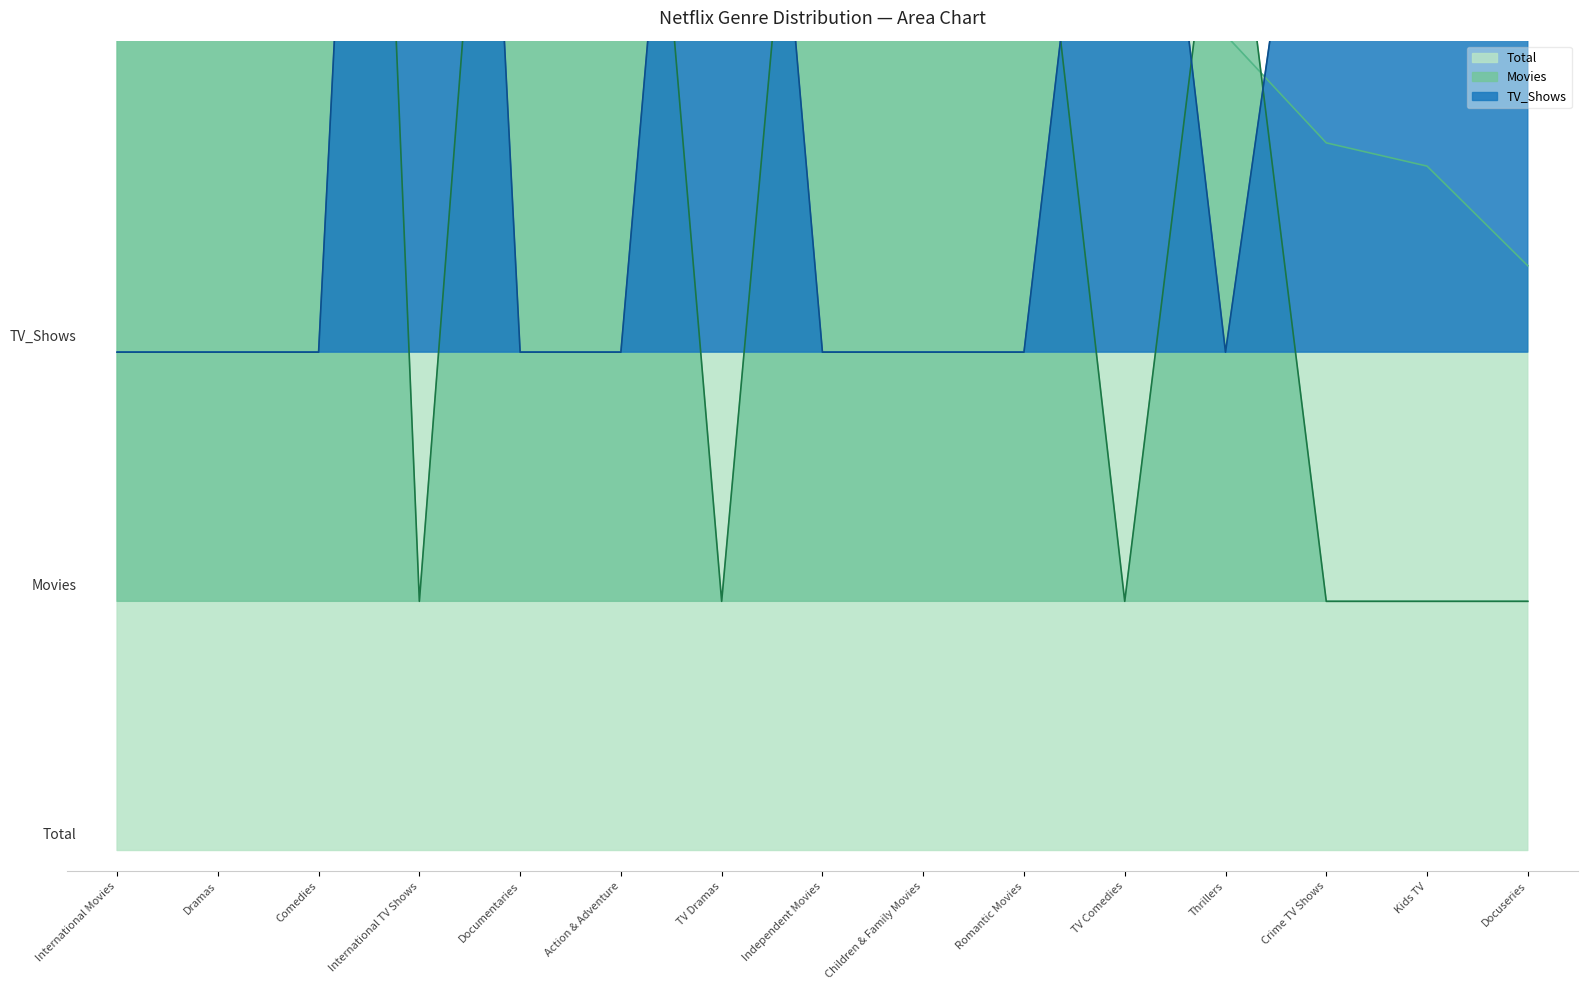

Rank the series at International Movies from lowest to highest value.

TV_Shows, Total, Movies